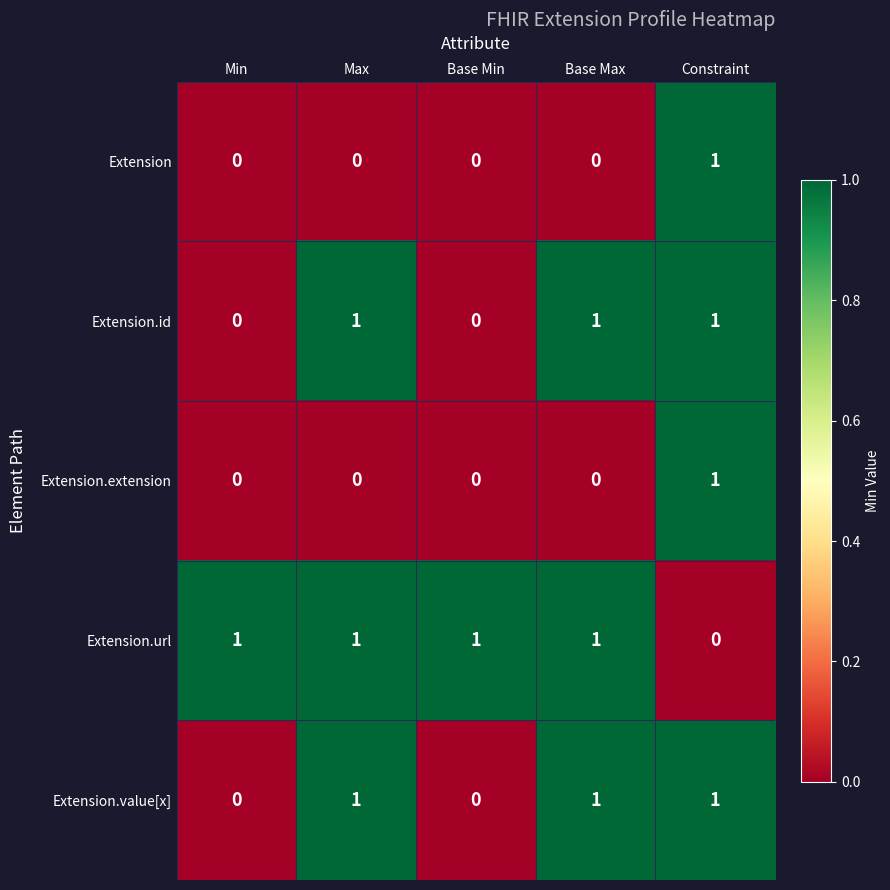

At which label does Extension reach its peak?

Constraint